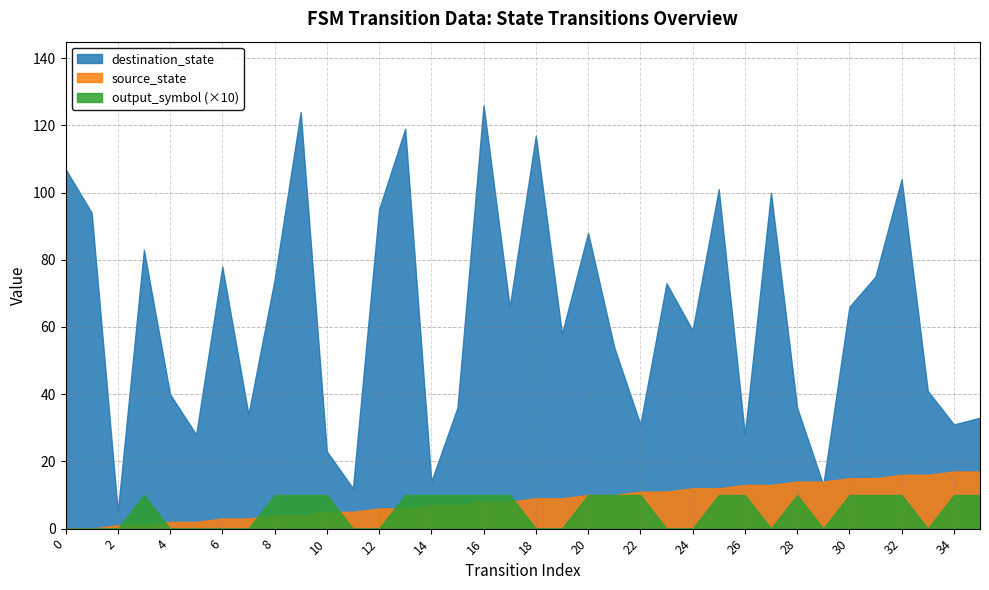

True or false: output_symbol (×10) and destination_state intersect in this chart.

False